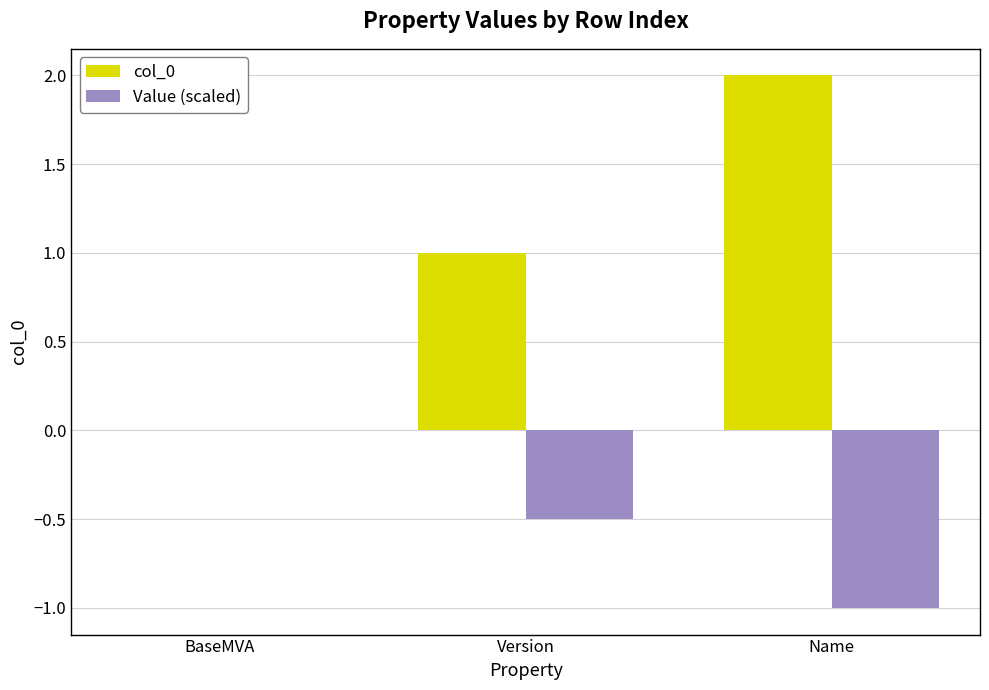

Which series changed the most between BaseMVA and Version?

col_0